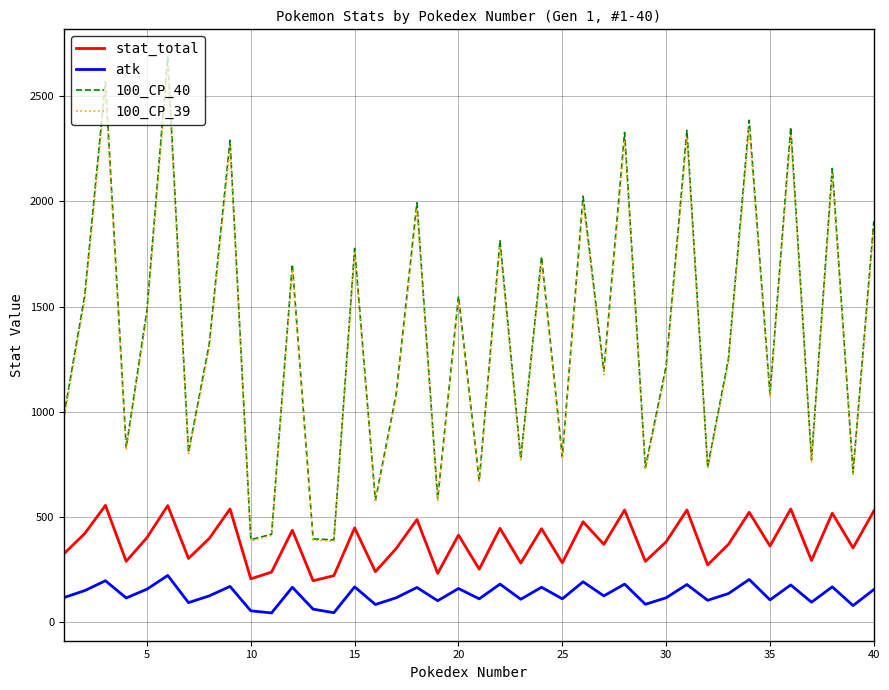

At how many categories does at least one series exceed 369?

40